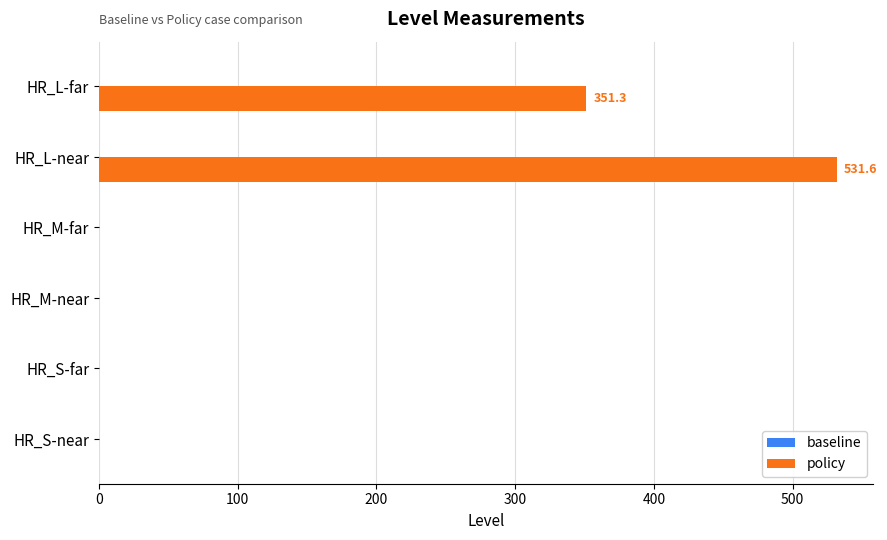

At which category does the chart reach its peak across all series?

HR_L-near